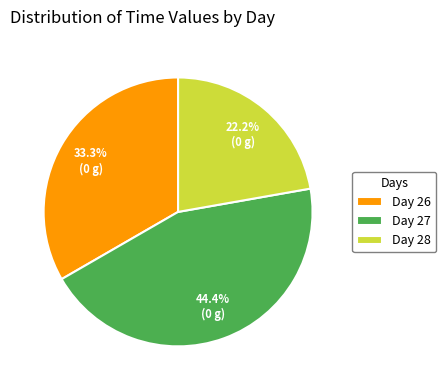

Does Day 28 represent more than half of the total?

No